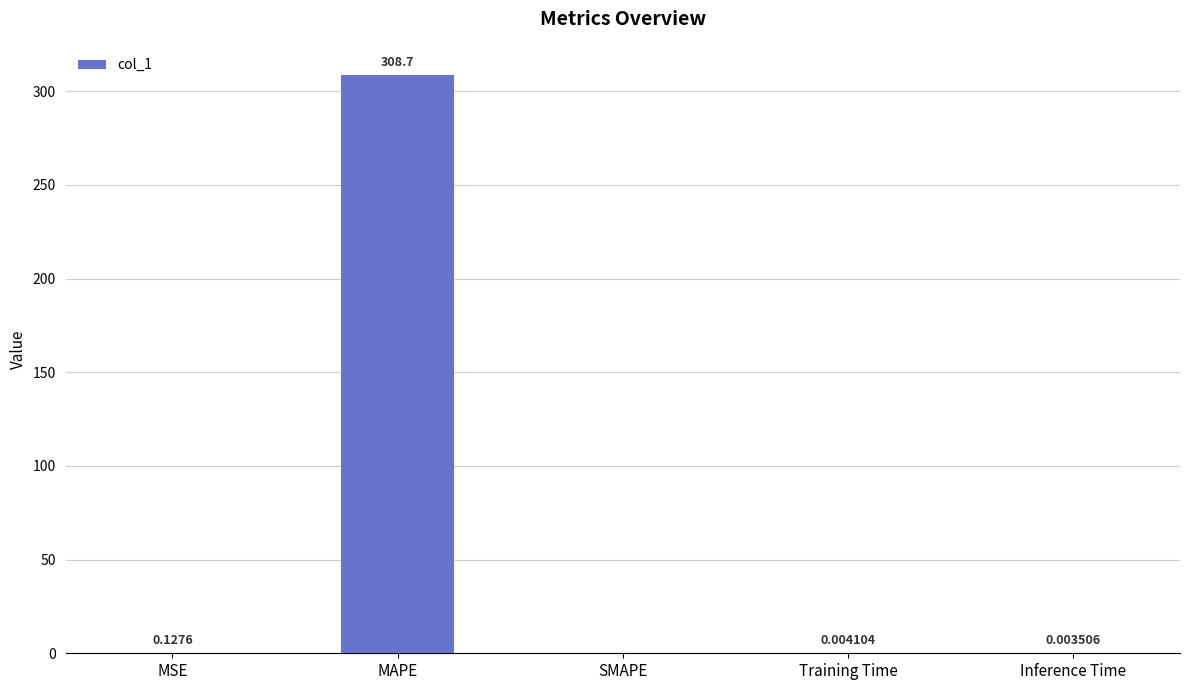

What is the change in value from MSE to MAPE?

+308.6